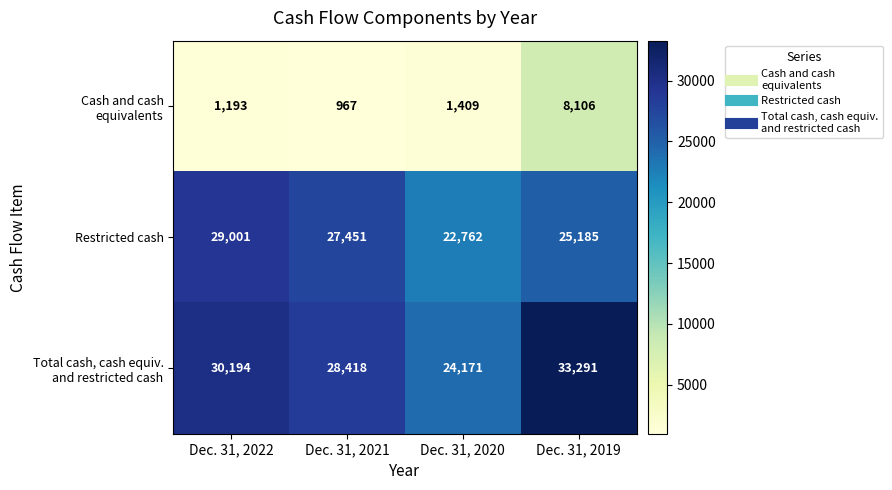

Which category has the highest value across all series?

Dec. 31, 2019